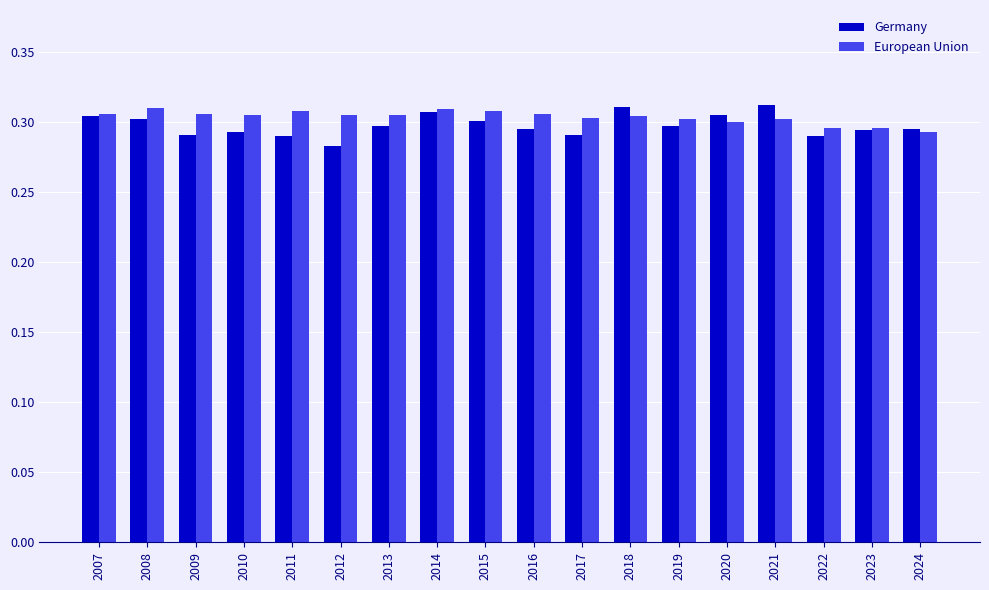

At how many categories does at least one series exceed 0?

18